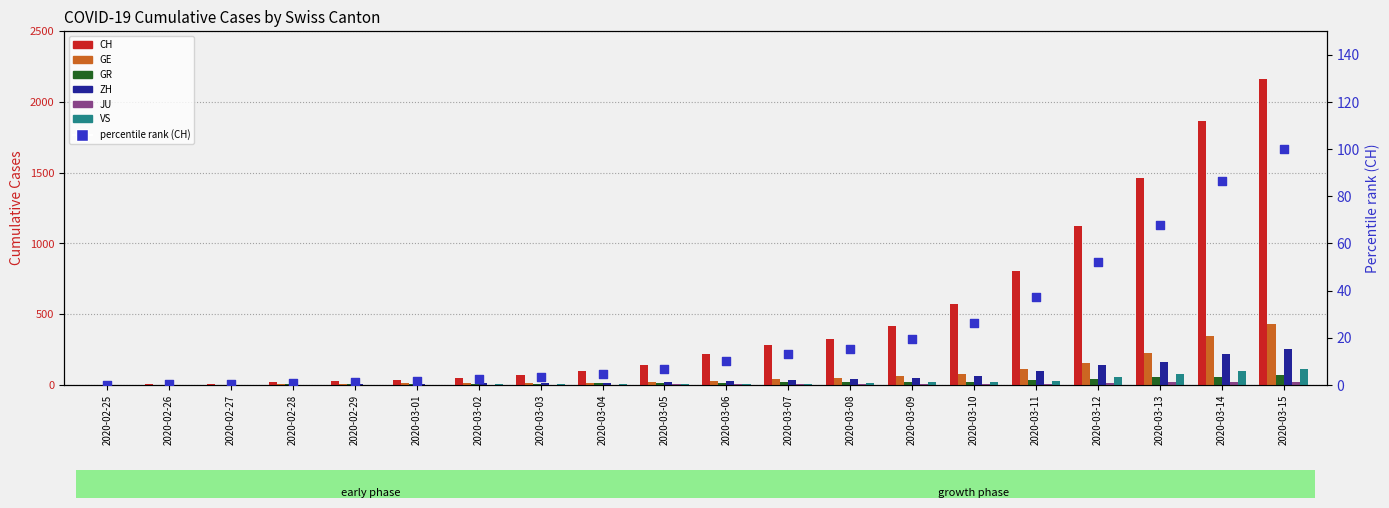

Is the value of ZH at 2020-03-03 greater than the value of VS at 2020-03-12?

No